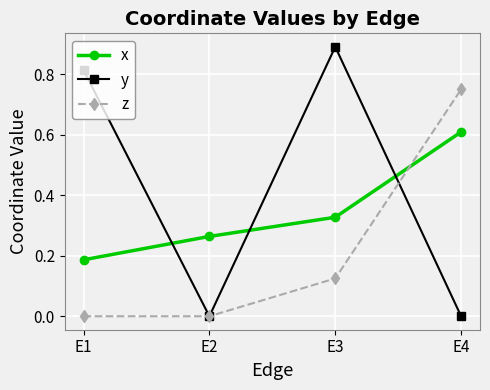

At how many categories does at least one series exceed 0?

4